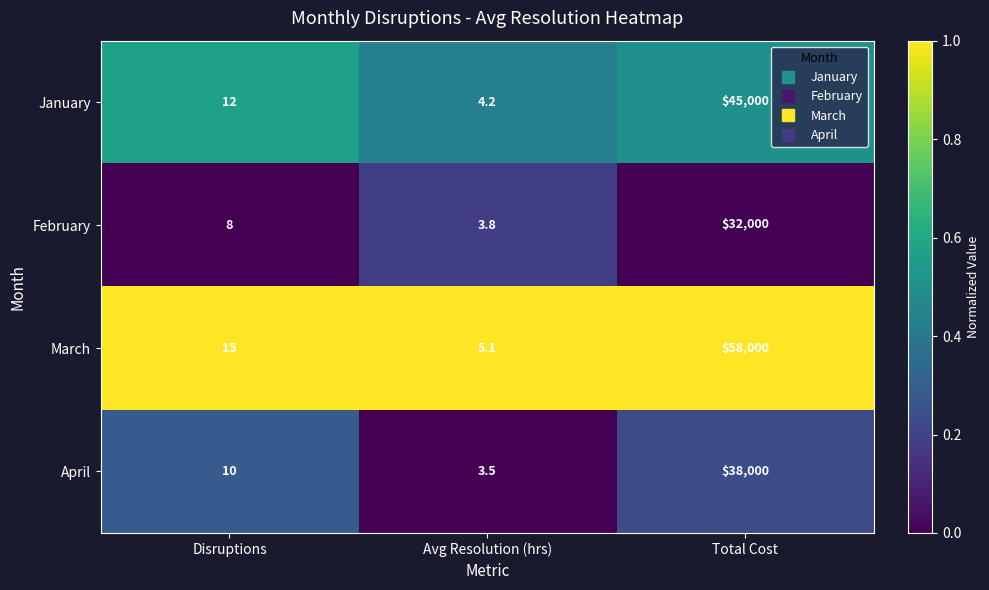

Reading left to right, extract all data points from this chart.

January: 12.0	4.2	45000.0
February: 8.0	3.8	32000.0
March: 15.0	5.1	58000.0
April: 10.0	3.5	38000.0